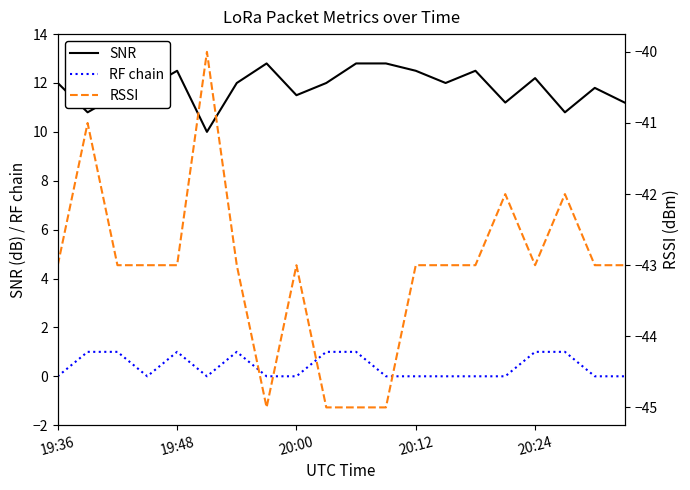

What is the value of the SNR point at the 11th from the left?

12.8